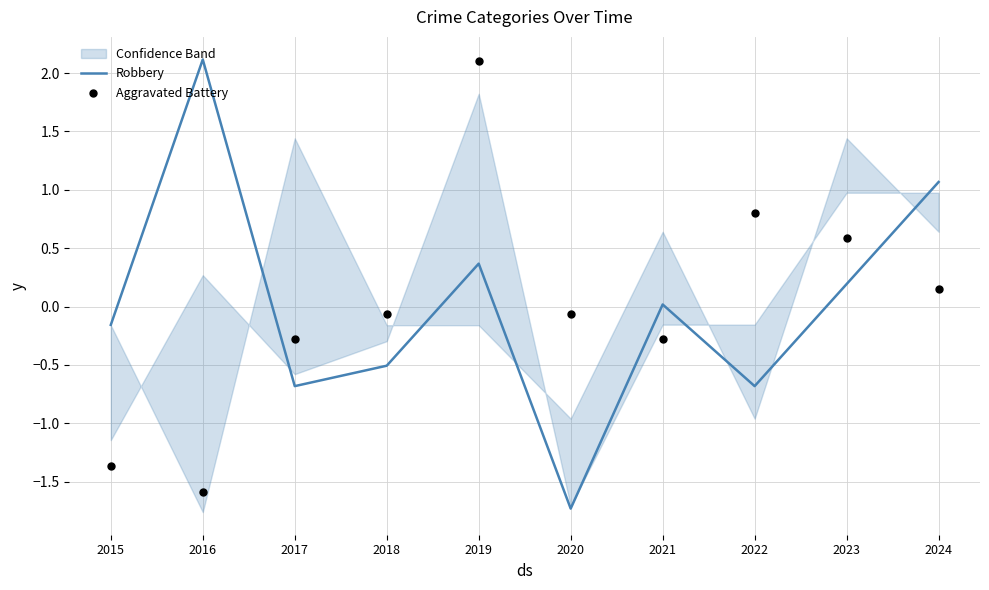

What are all the series names shown in the legend?

Robbery, Aggravated Battery